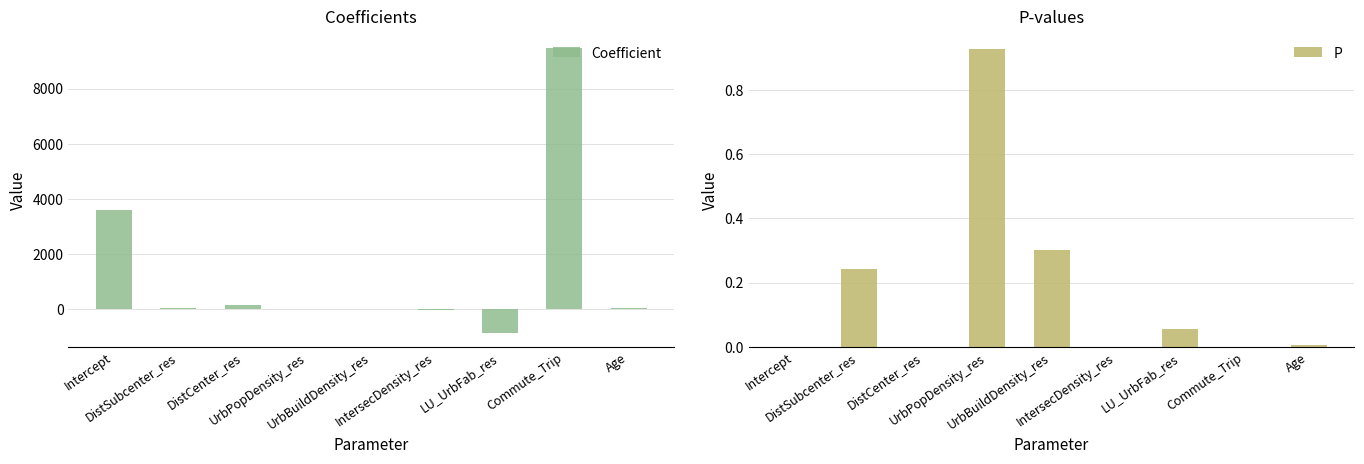

Reading left to right, what are all the values shown in this chart?

Coefficient: 3607.7	33.9	148.0	-0.0	-0.0	-28.3	-856.7	9474.4	30.5
P: 0.0	0.2	0.0	0.9	0.3	0.0	0.1	0.0	0.0